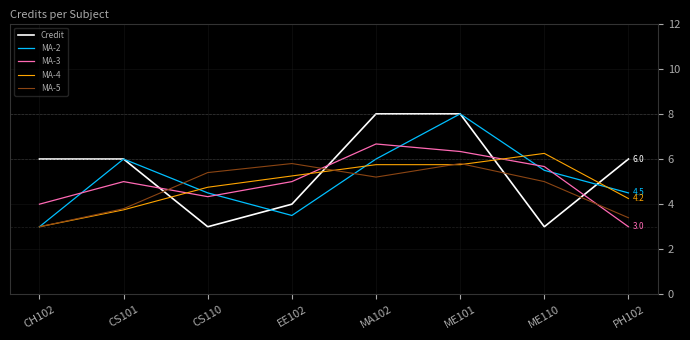

How many intersections are there between MA-3 and Credit?

4